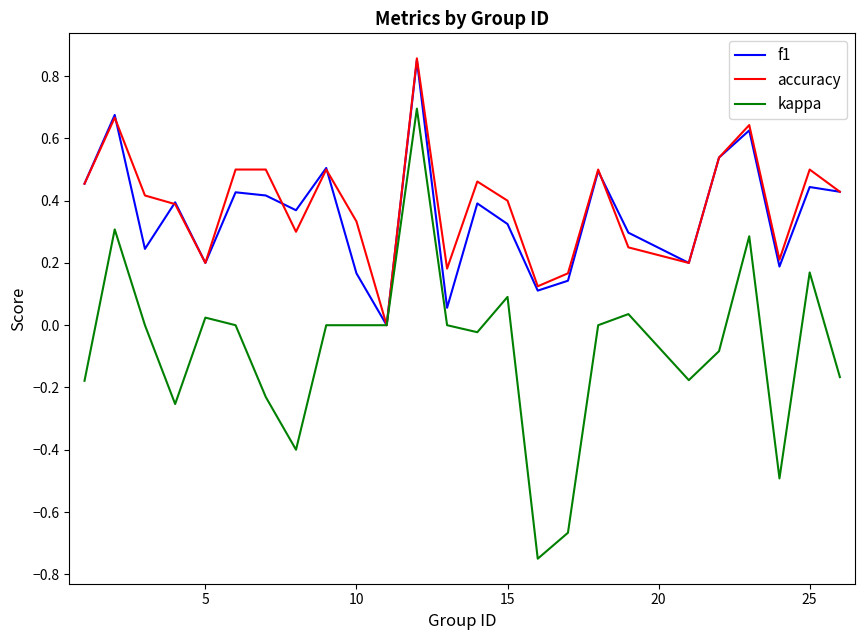

Which series has the largest range (max minus min)?

kappa